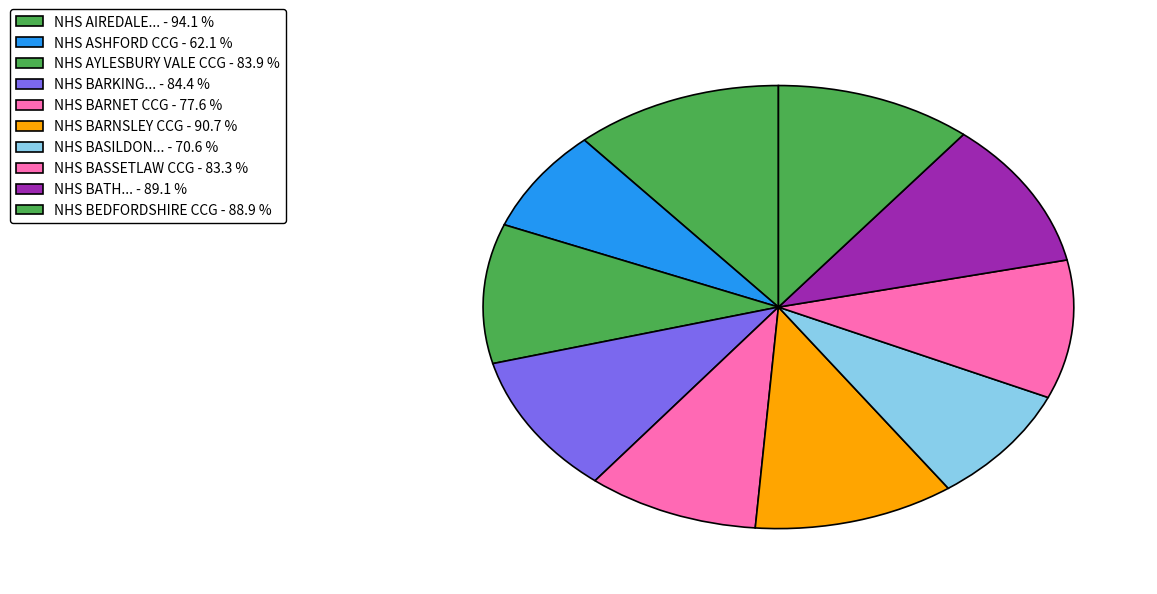

How many segments does this pie chart have?

10